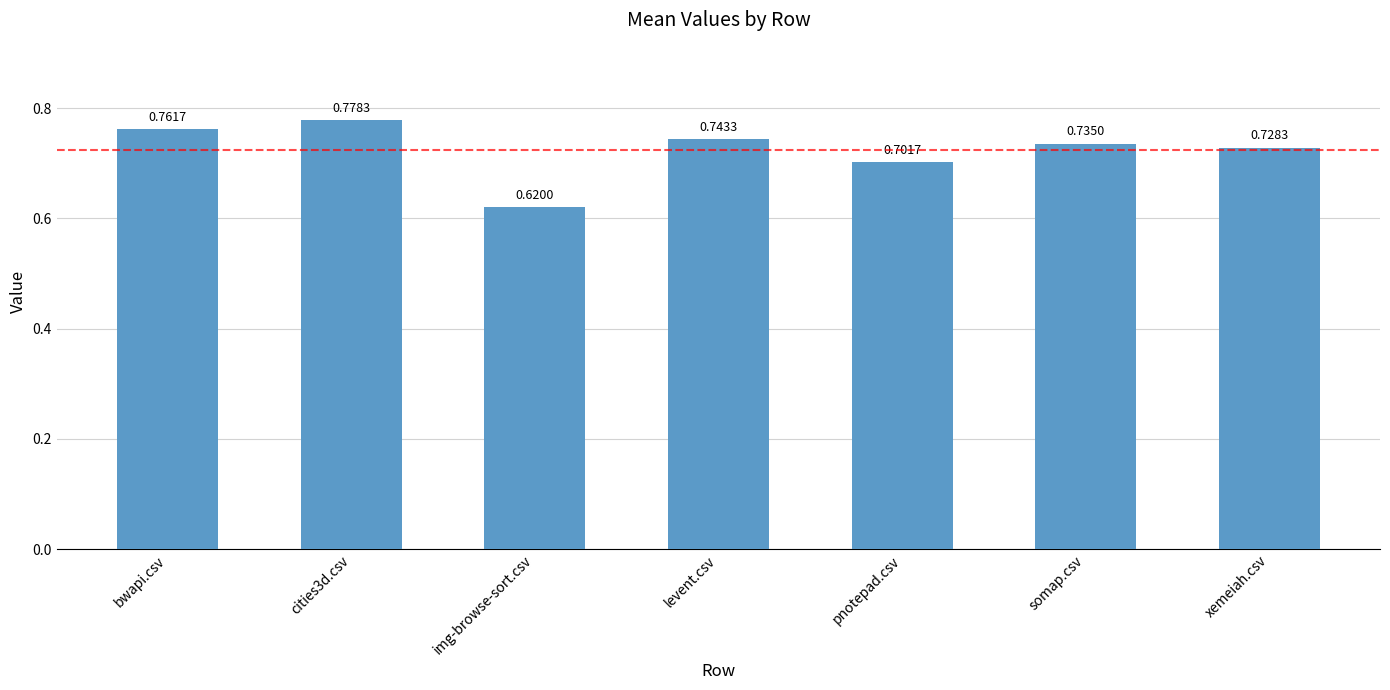

What is the difference between the maximum and minimum values?

0.2